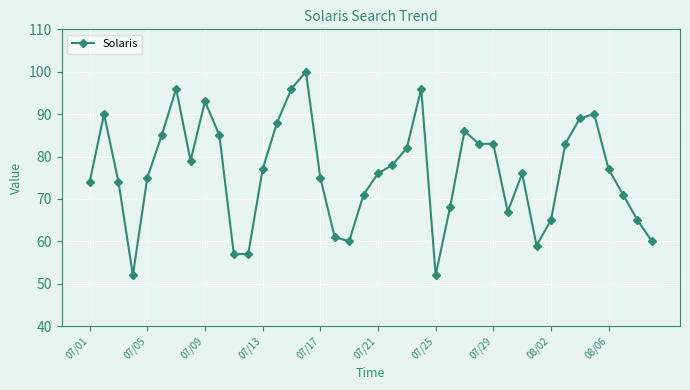

What is the minimum value shown in the chart?

52